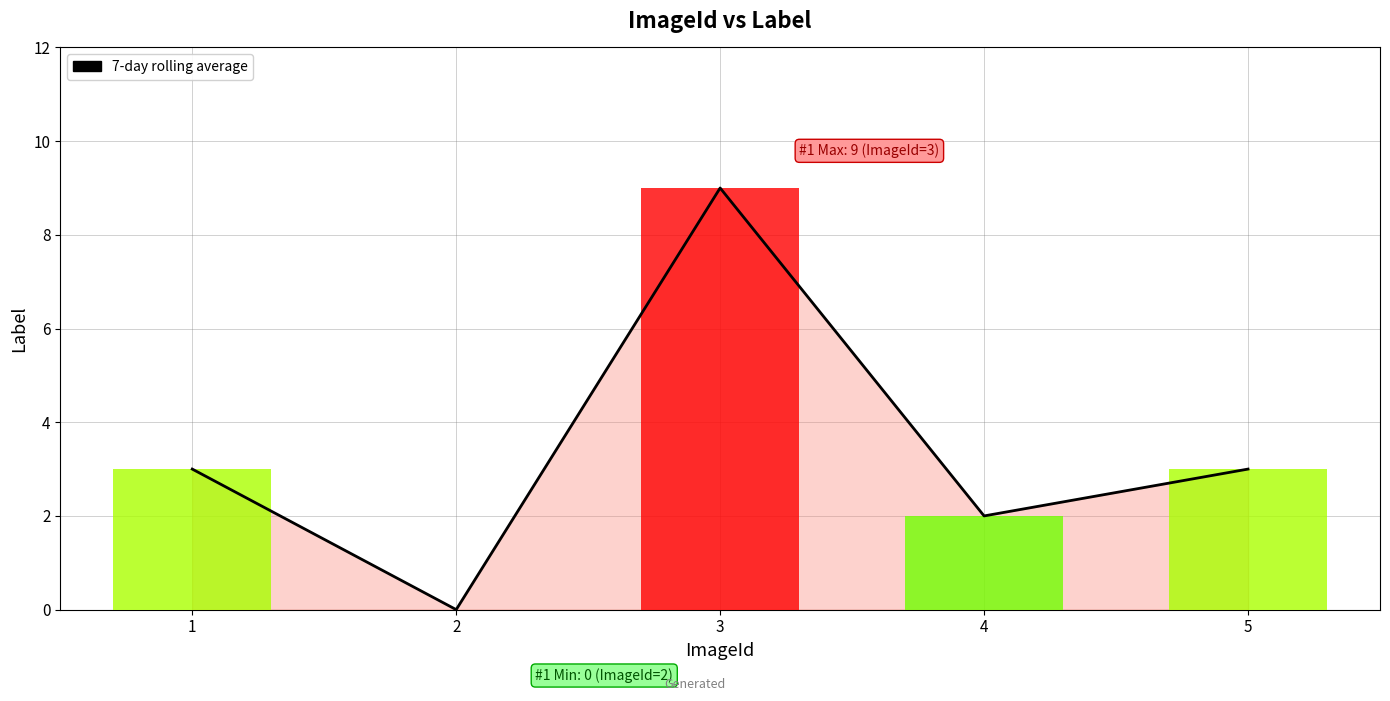

What is the approximate value at 5?

3